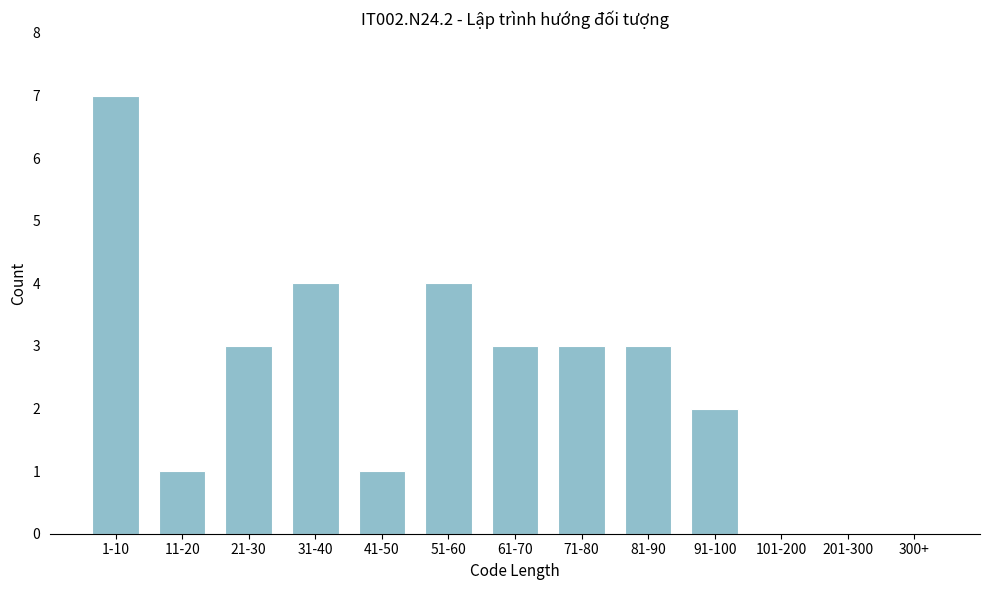

Reading left to right, extract all data points from this chart.

1-10=7	11-20=1	21-30=3	31-40=4	41-50=1	51-60=4	61-70=3	71-80=3	81-90=3	91-100=2	101-200=0	201-300=0	300+=0